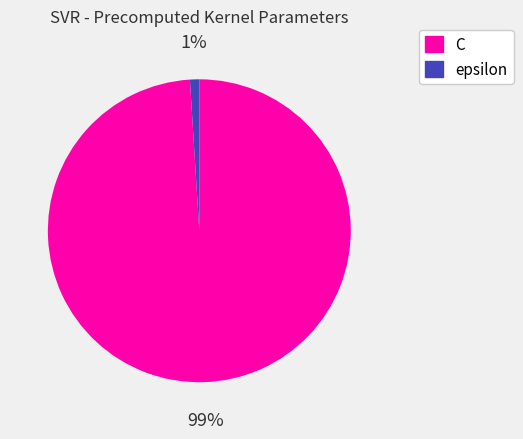

Which slice is the largest?

C